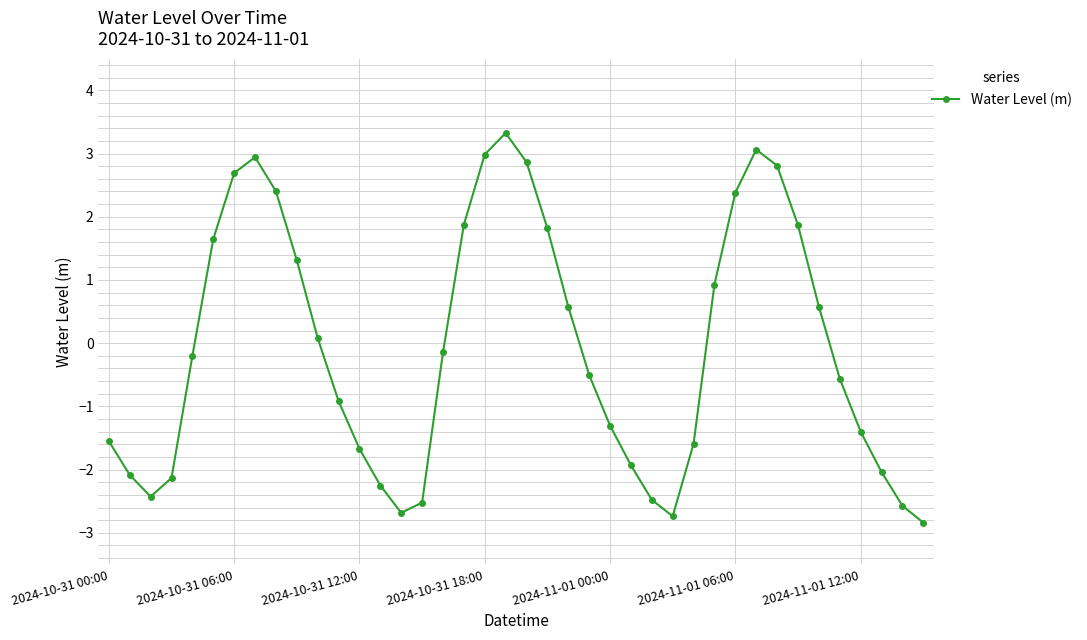

True or false: the data has more than 1 interior local peaks.

True